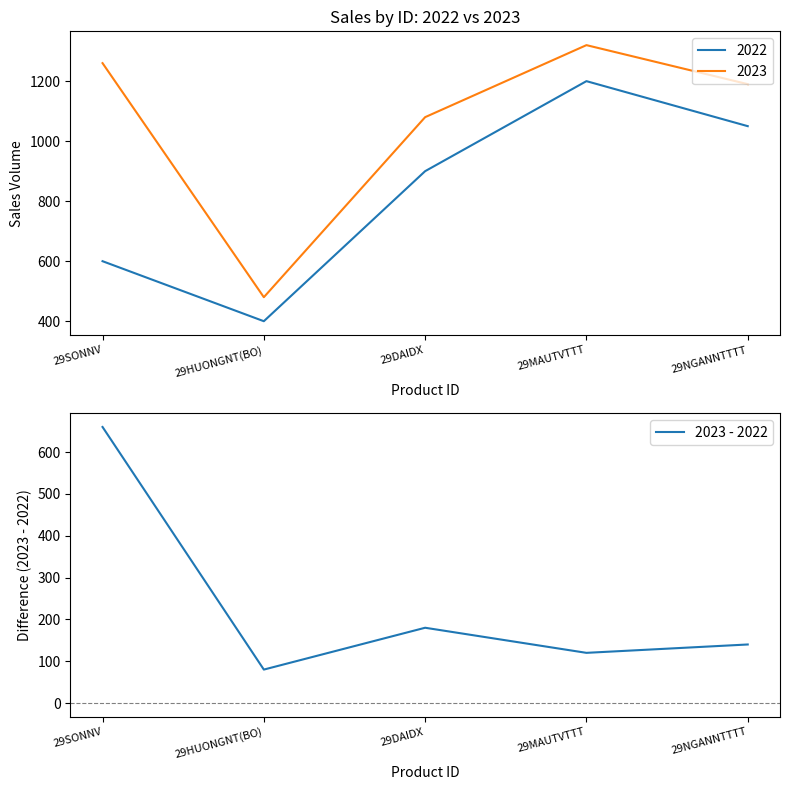

At which label is the value closest to 370?

29DAIDX